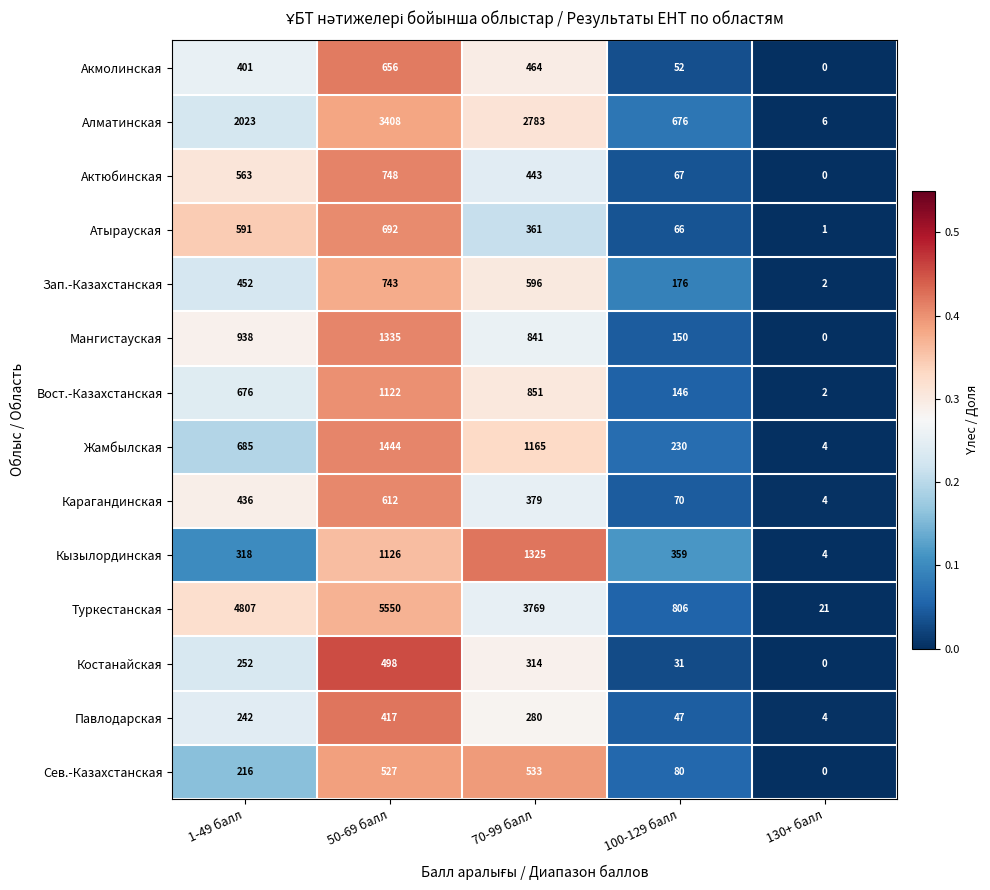

Which series has the largest range (max minus min)?

Туркестанская